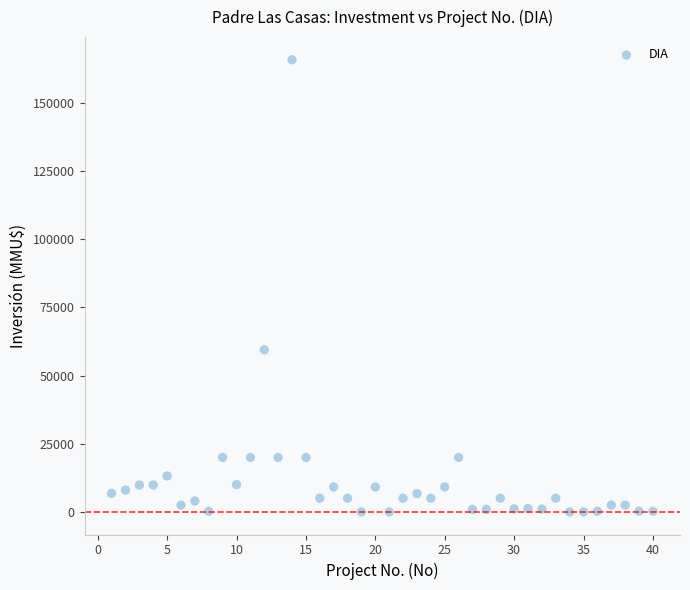

What Y value in the scatter plot is closest to 82955?

59482